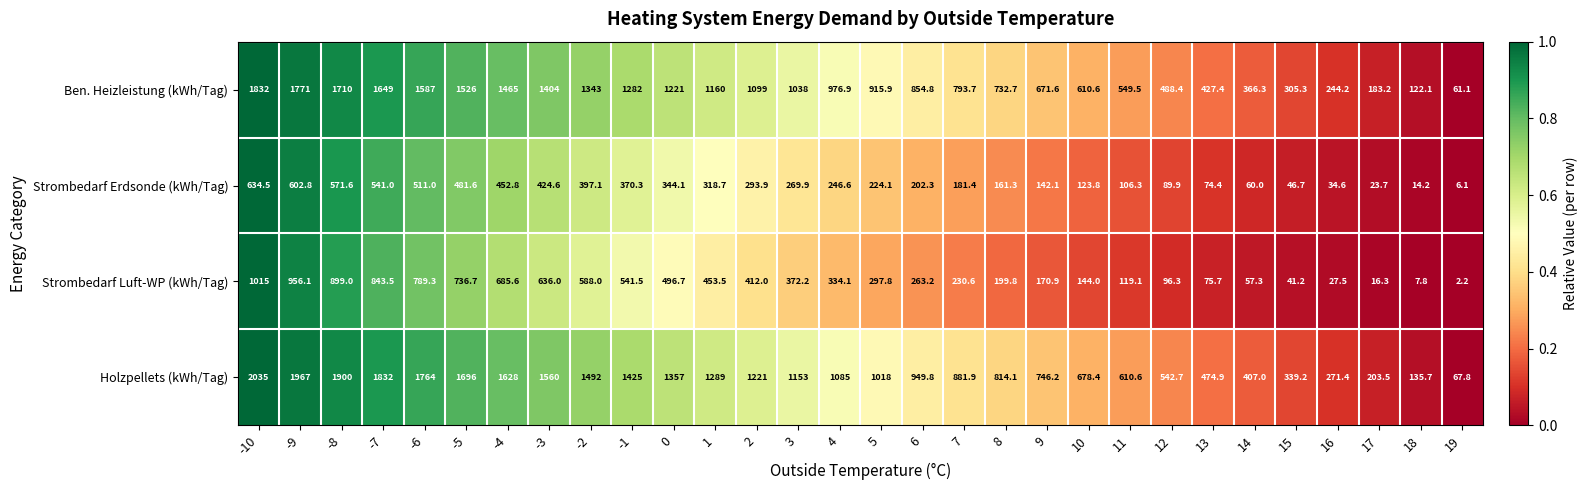

At which label does Holzpellets (kWh/Tag) reach its minimum?

19